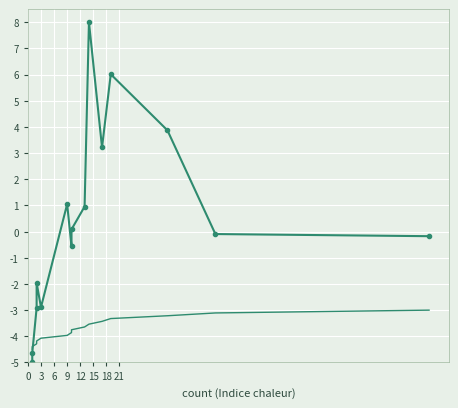

How many positive values does the seconds series have?

7